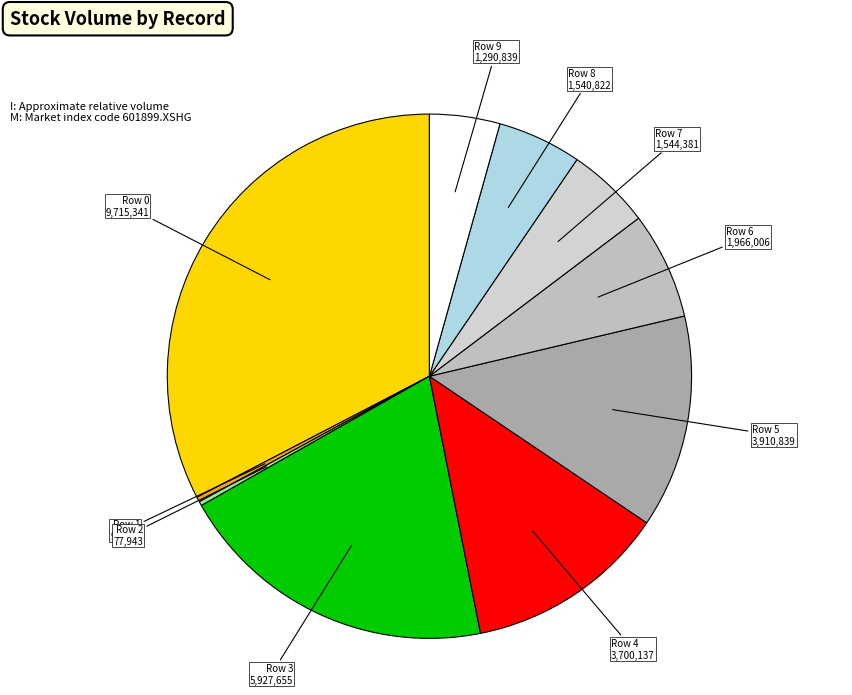

How many slices are in this pie chart?

10